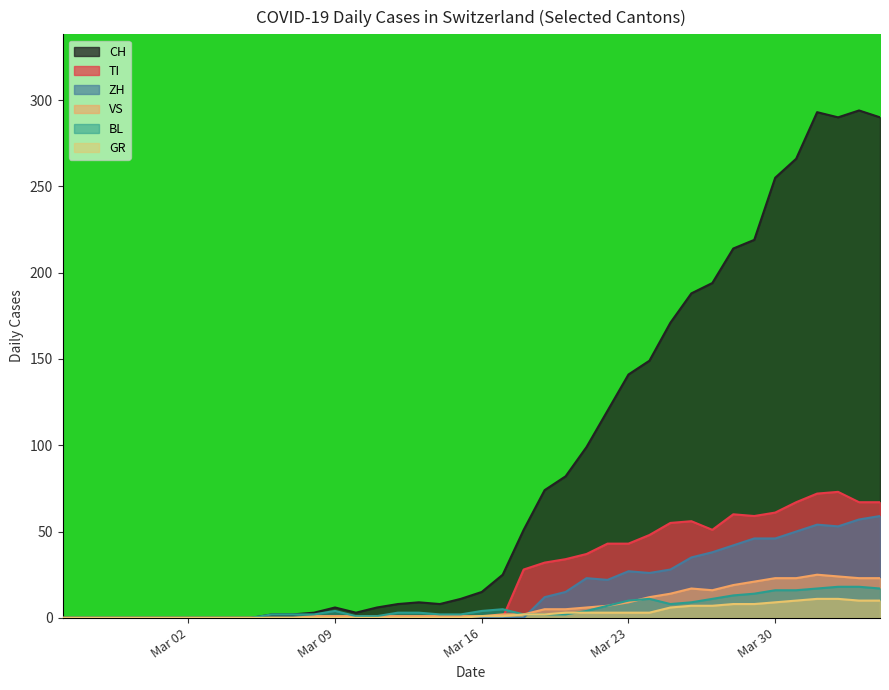

Which series has the largest total across all categories?

CH